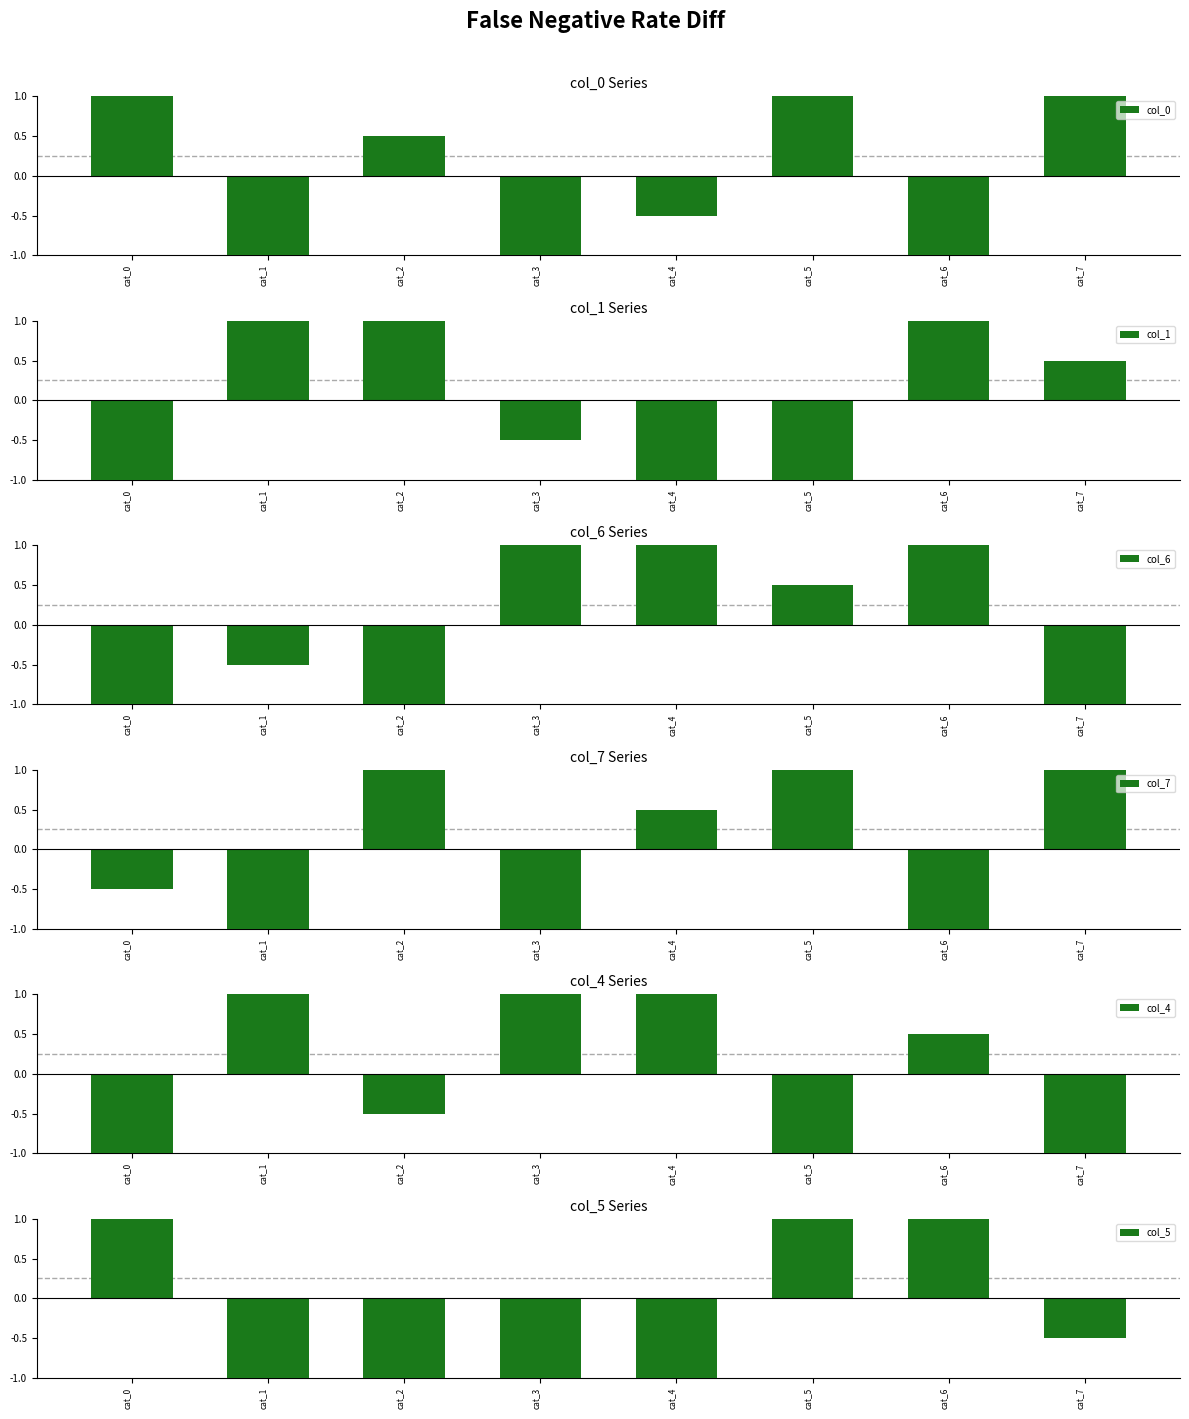

At which category does the chart reach its minimum across all series?

cat_1